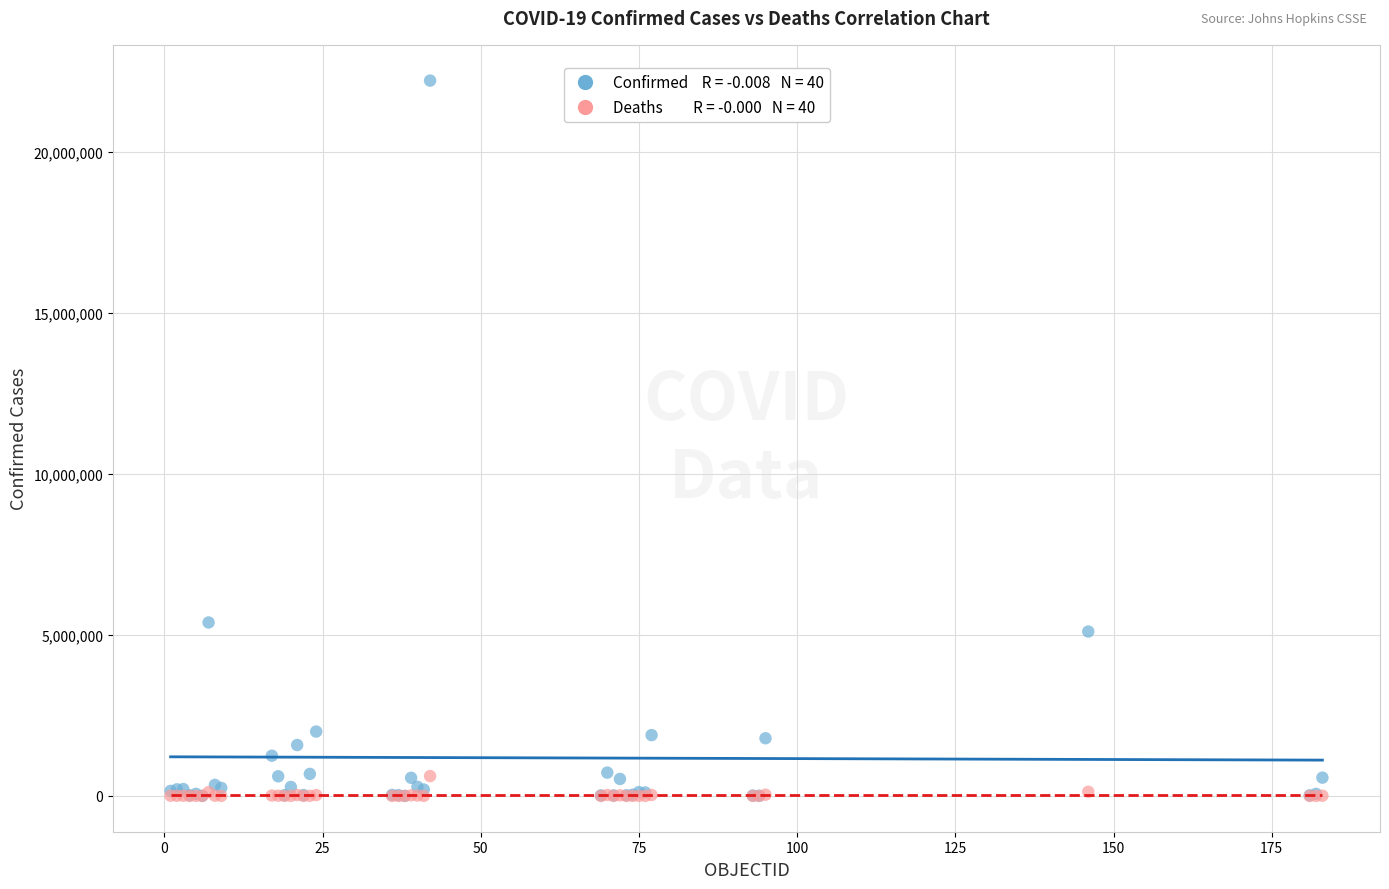

Across all series, what Y value is closest to 11106173?

5386453